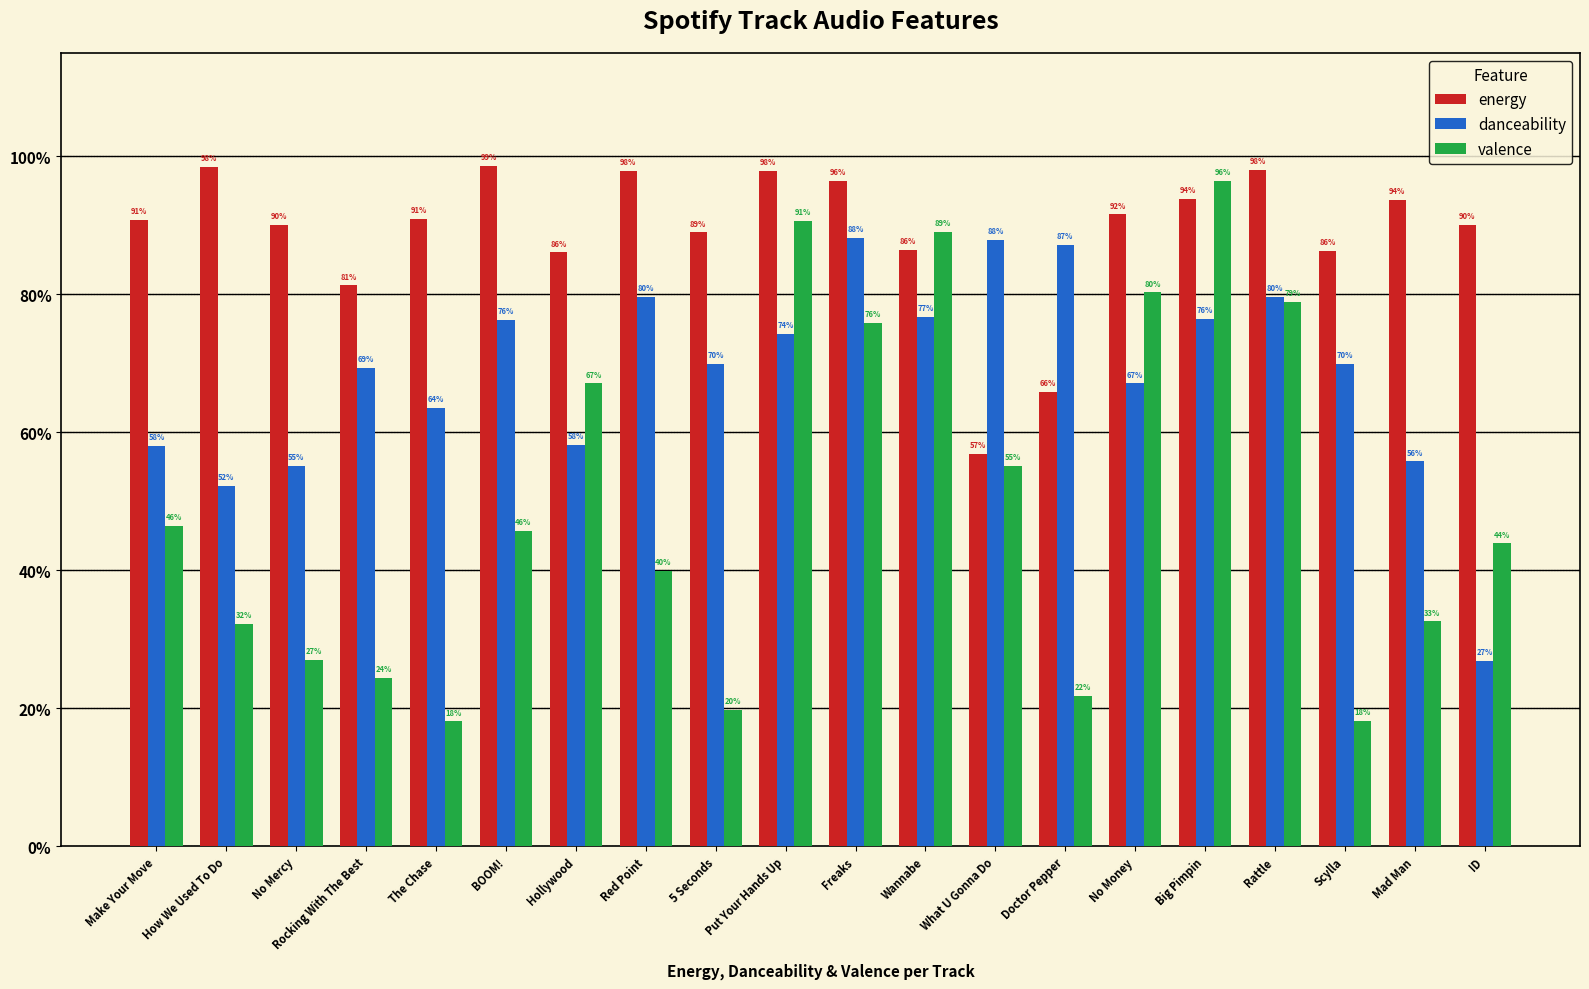

Are the bars horizontal?

No